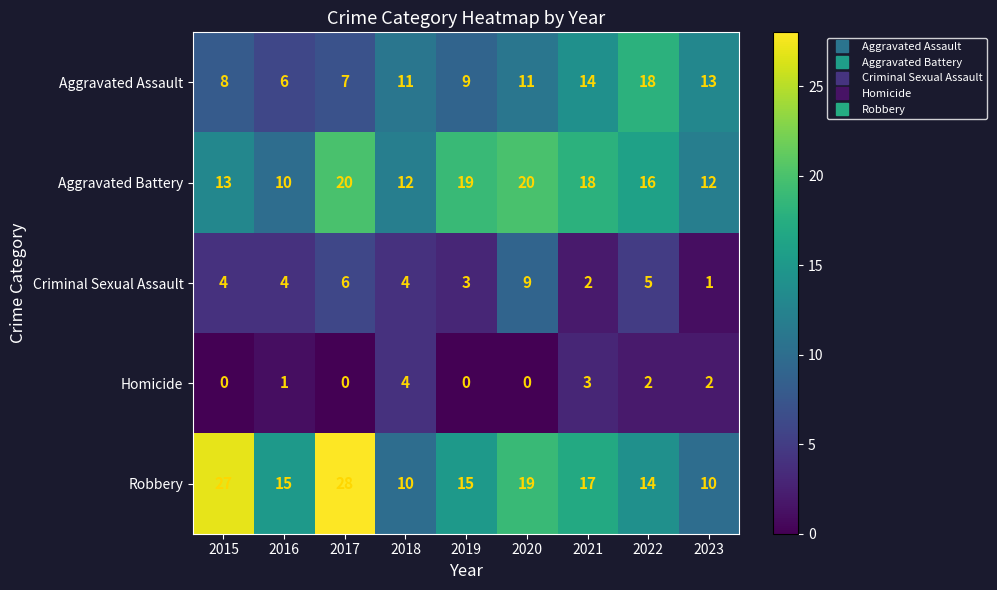

Which series changed the most between 2018 and 2023?

Criminal Sexual Assault